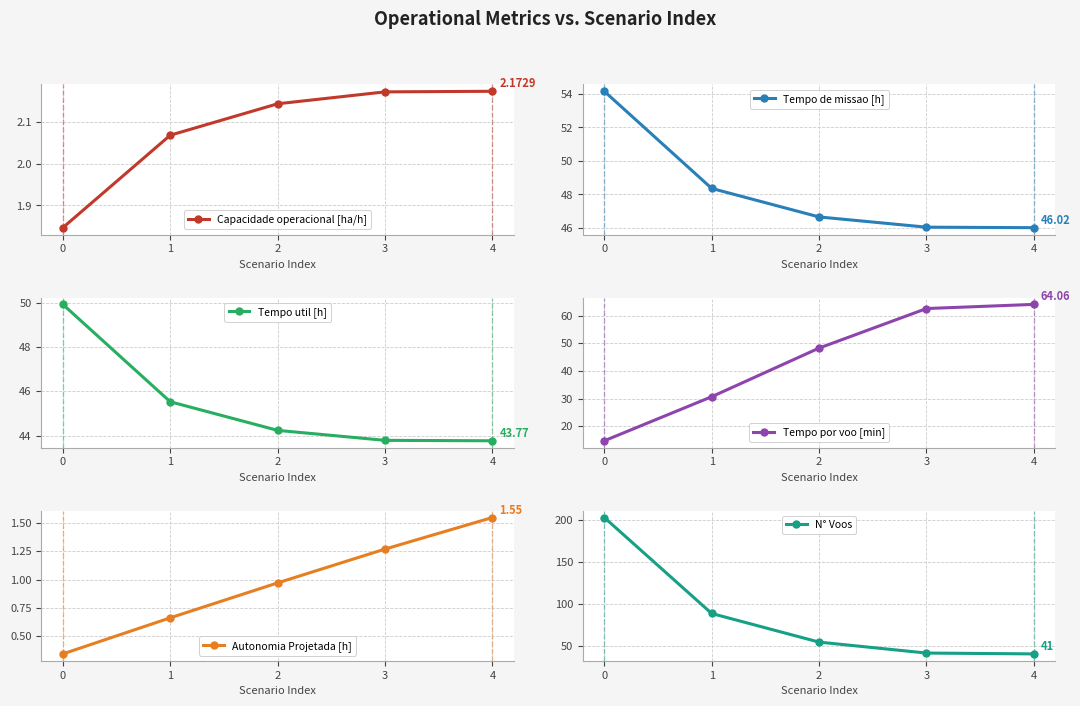

Does the chart have visible grid lines?

Yes